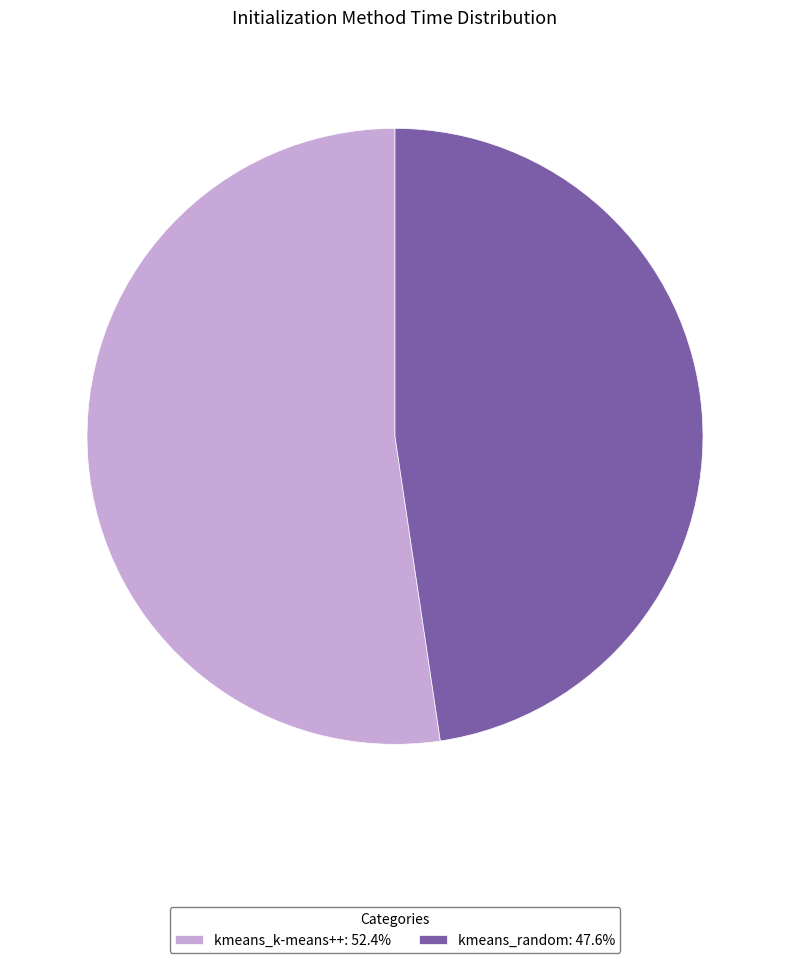

Do kmeans_k-means++ and kmeans_random together represent more than half of the pie?

Yes